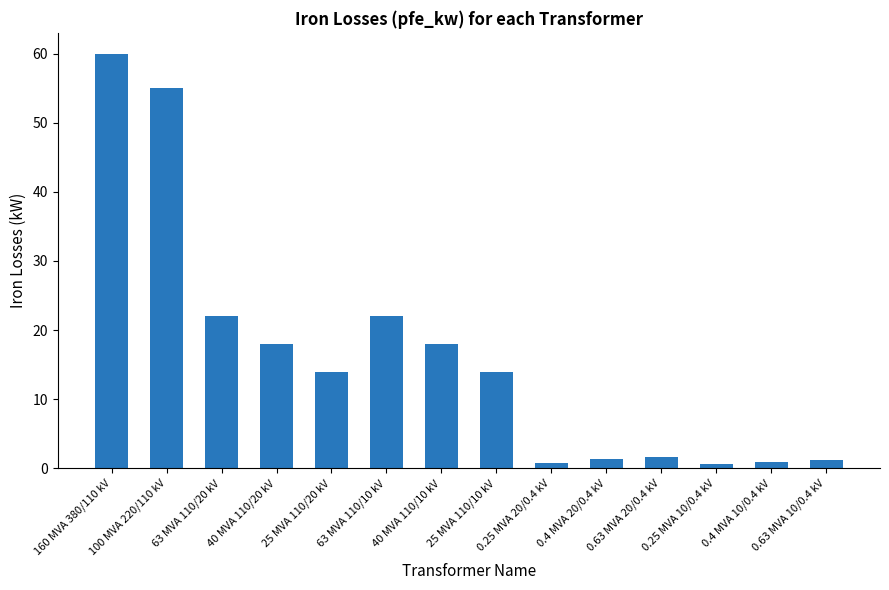

What is the average value?

16.4